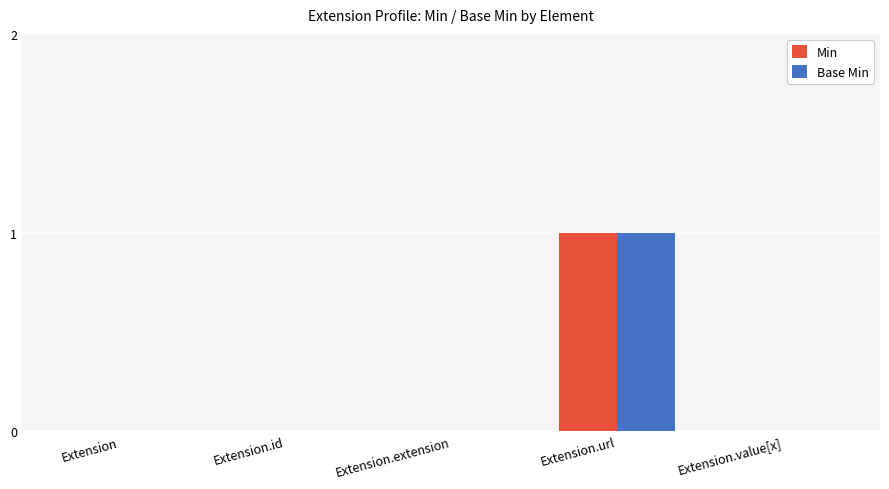

Reading left to right, extract all data points from this chart.

Min: 0	0	0	1	0
Base Min: 0	0	0	1	0